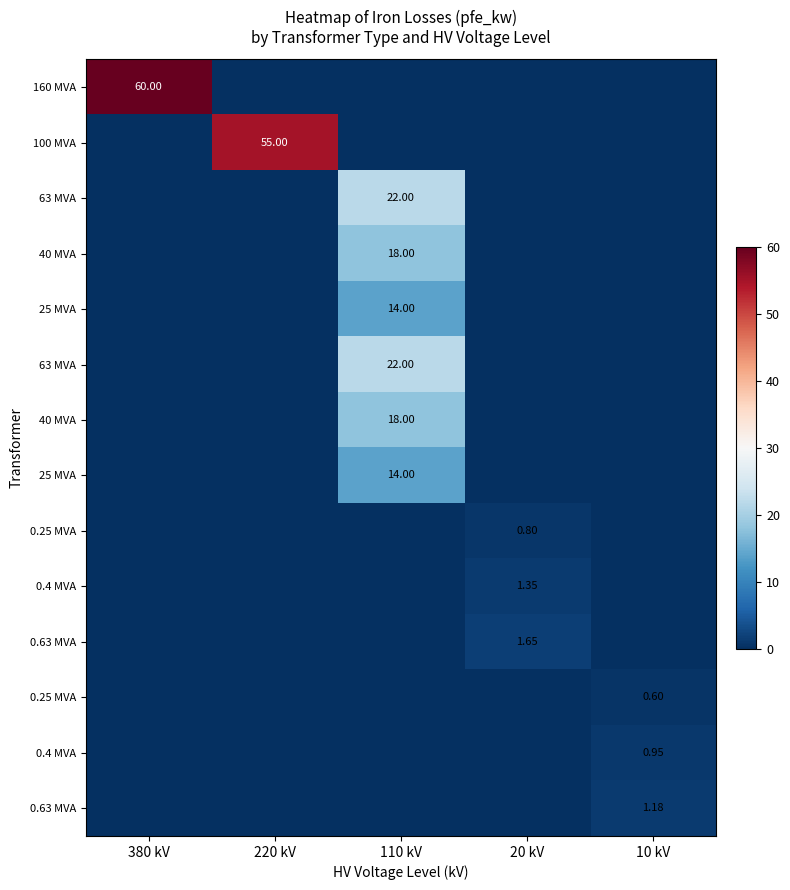

At which category does the chart reach its minimum across all series?

220 kV